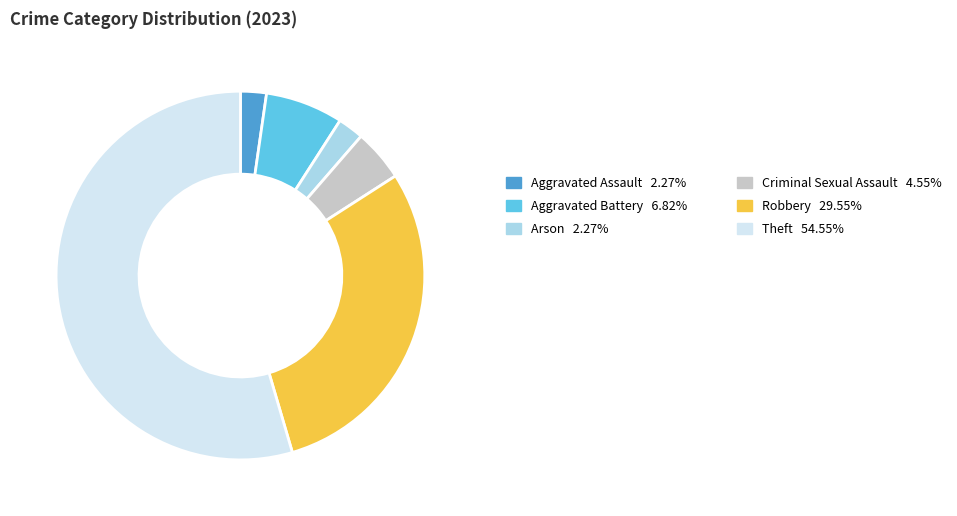

Is there a majority slice in this chart?

Yes